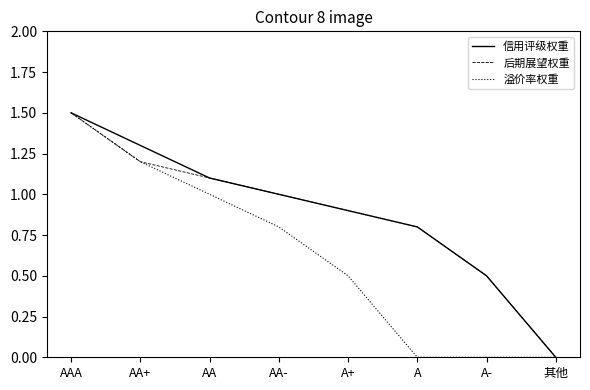

The value of 信用评级权重 at AA- is 1.0. True or false?

True